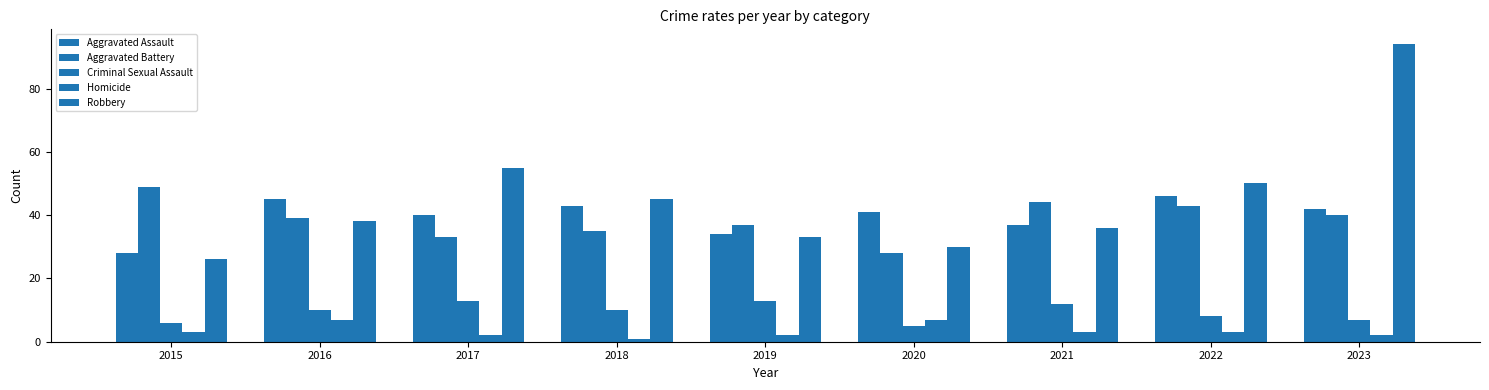

What is the average value of the Homicide series?

3